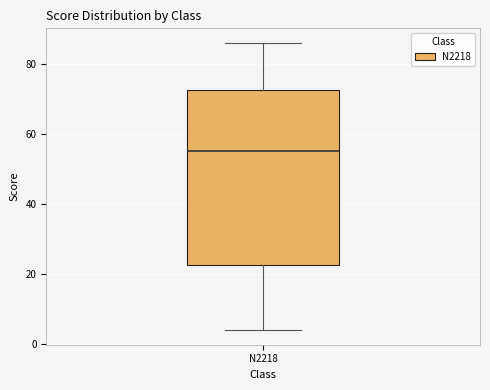

Read this box plot against the y-axis: the position of the median line, the range covered by the box, and the ends of both whiskers. The values are not printed on the chart, so give them approximately, as read against the axis.

median 56, box 22 to 72, whiskers 4 to 86